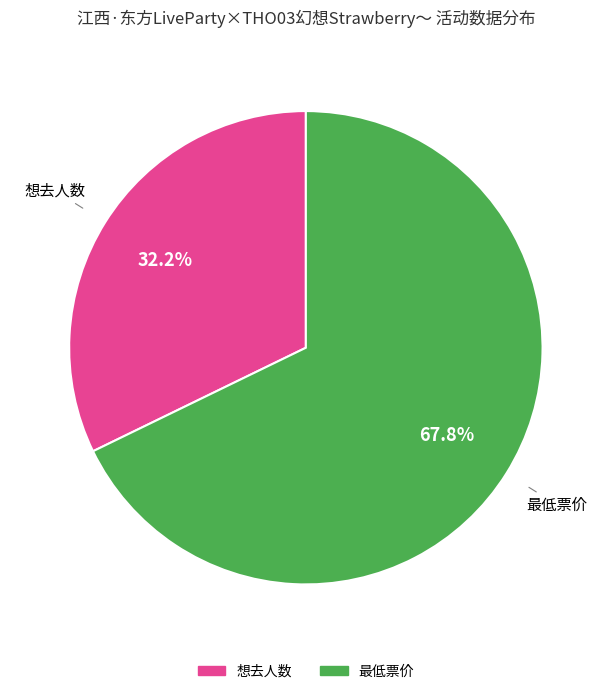

To the nearest percent, what portion does 最低票价 represent?

68%